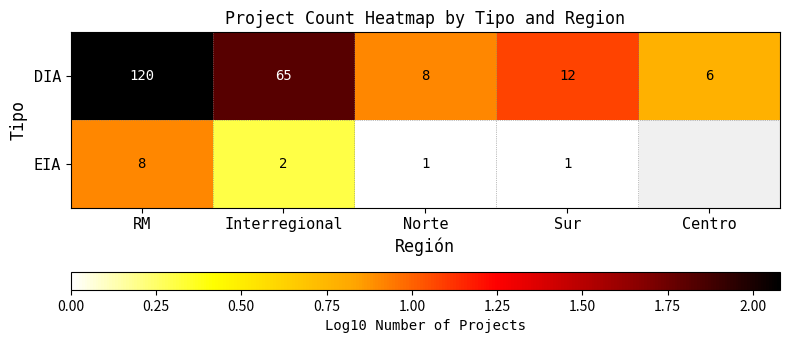

Is the value of DIA at Norte greater than the value of EIA at Norte?

Yes